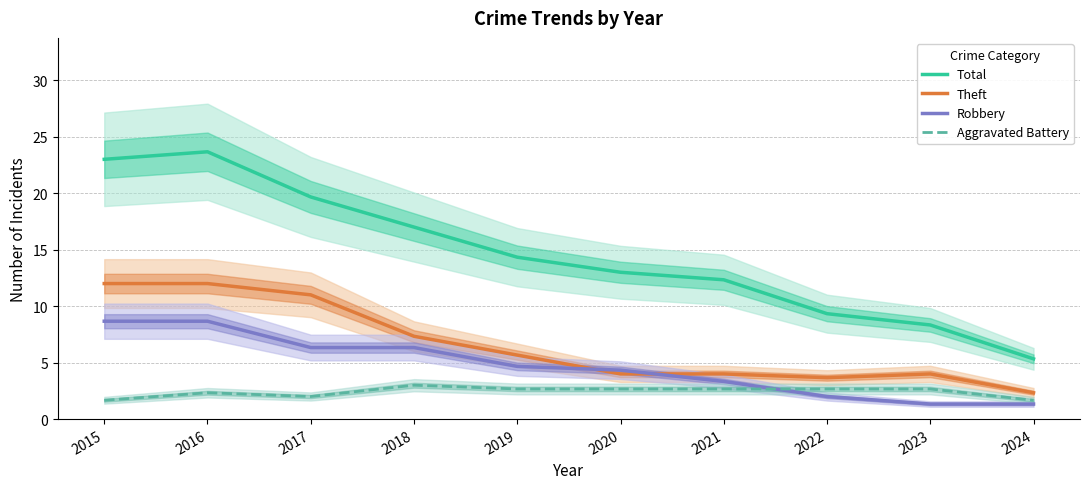

What is the value of the Total point at the 9th from the left?

8.3